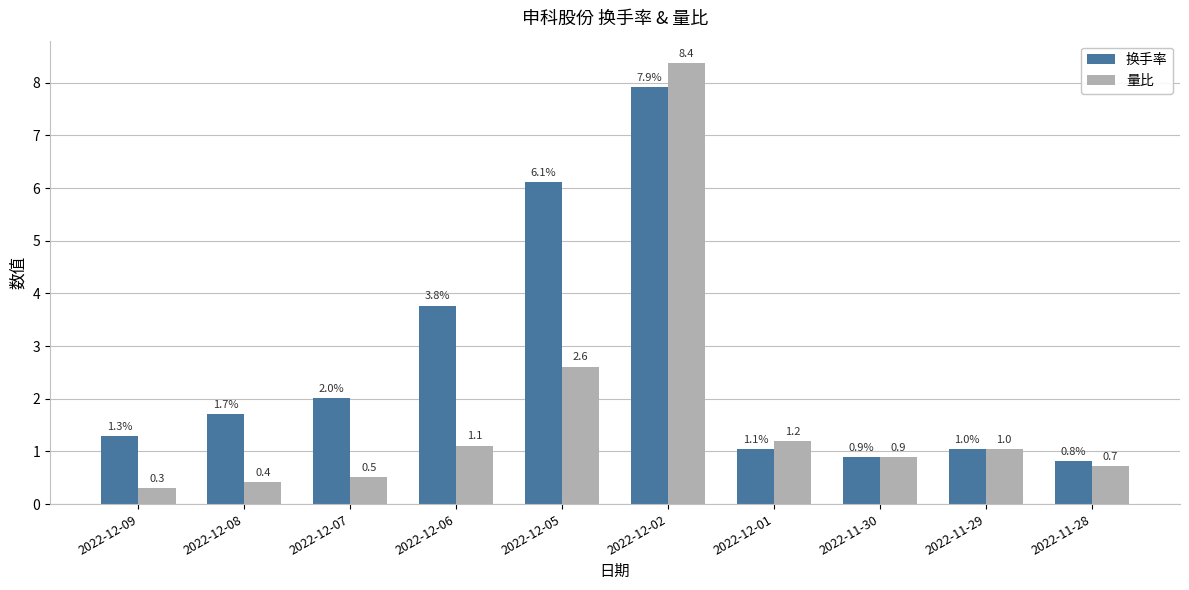

Between 2022-12-02 and 2022-11-28, which series saw the biggest shift?

量比